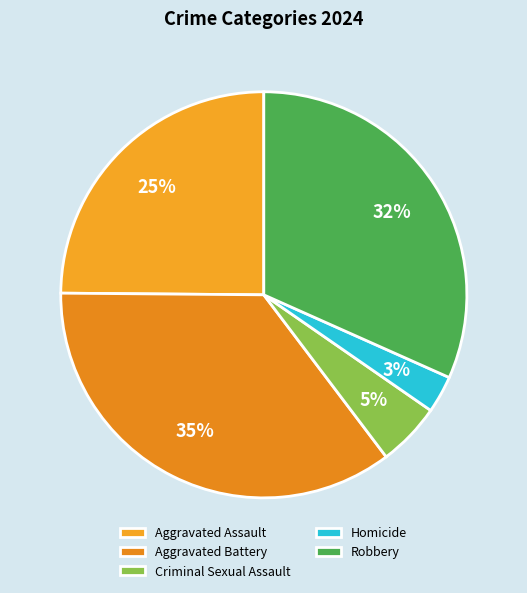

Is there a majority slice in this chart?

No